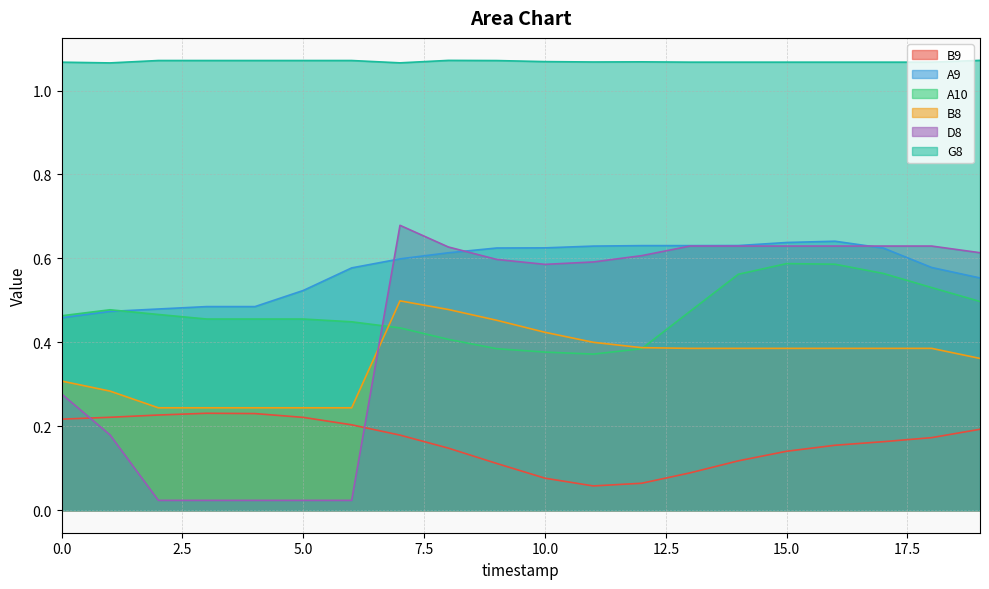

At which label does B9 reach its minimum?

11